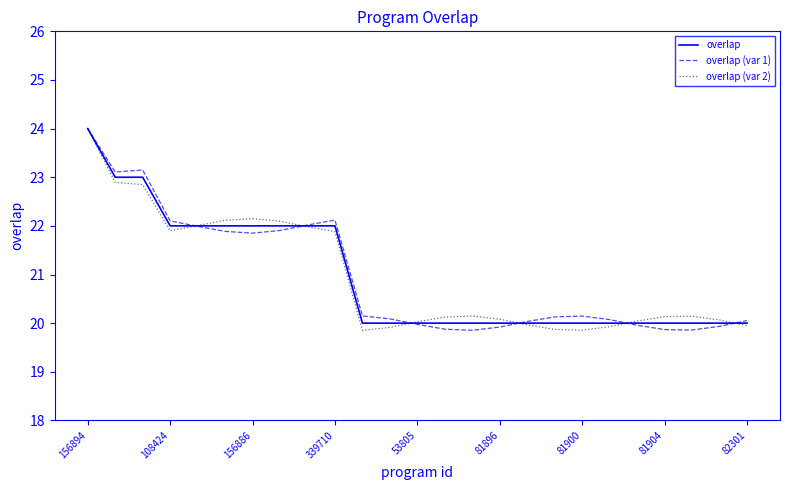

List the series in order of their overall mean, highest first.

overlap (var 1), overlap, overlap (var 2)